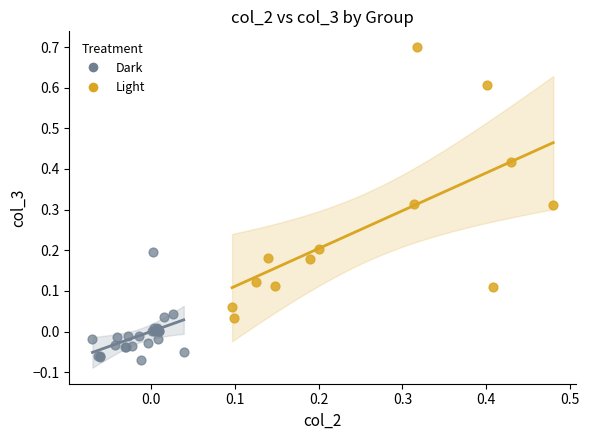

What are all the series names shown in the legend?

Dark, Light